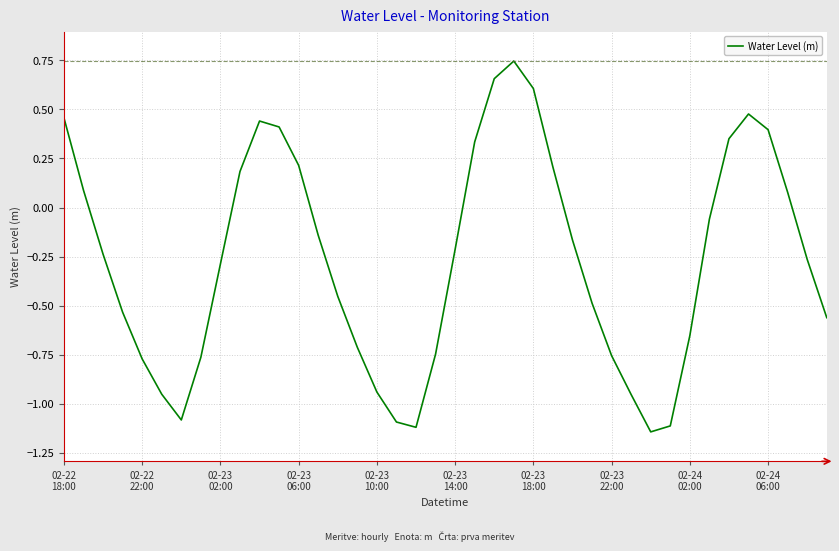

What is the difference between the maximum and minimum values?

1.9